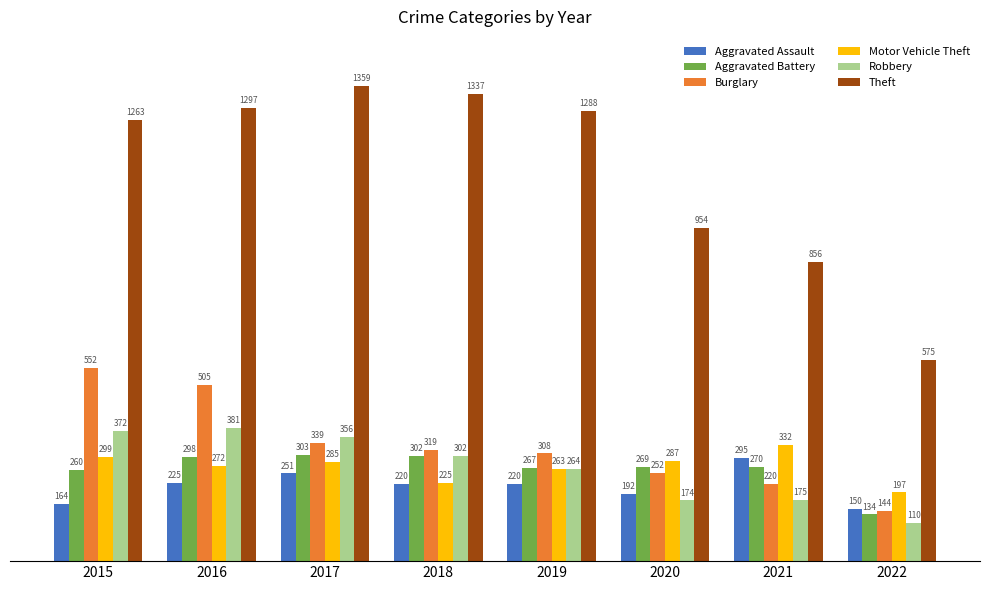

What is the difference between the second highest and minimum values in the Burglary series?

361